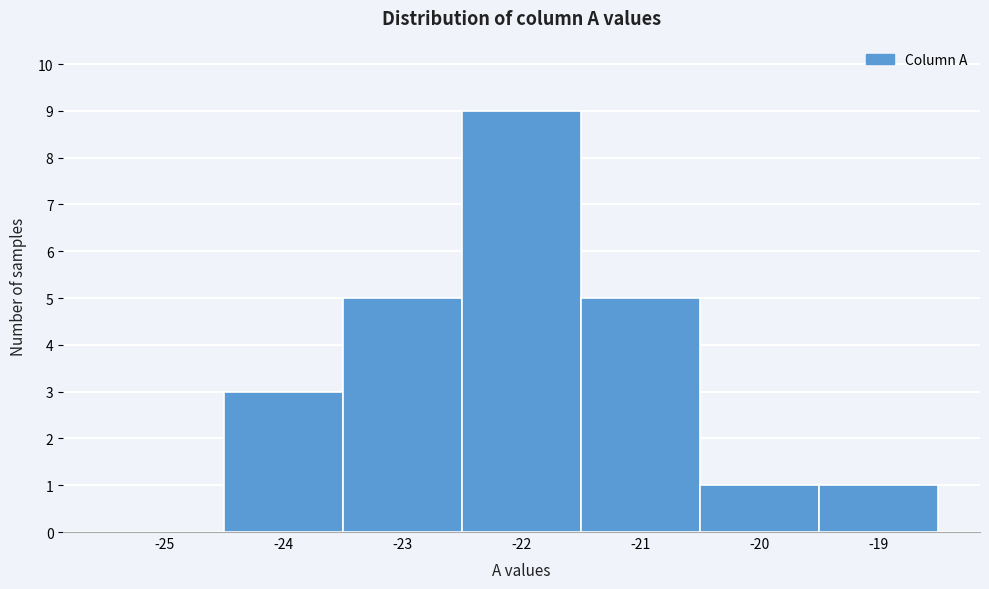

Reading right to left, transcribe all the data shown in this chart.

-19=1	-20=1	-21=5	-22=9	-23=5	-24=3	-25=0